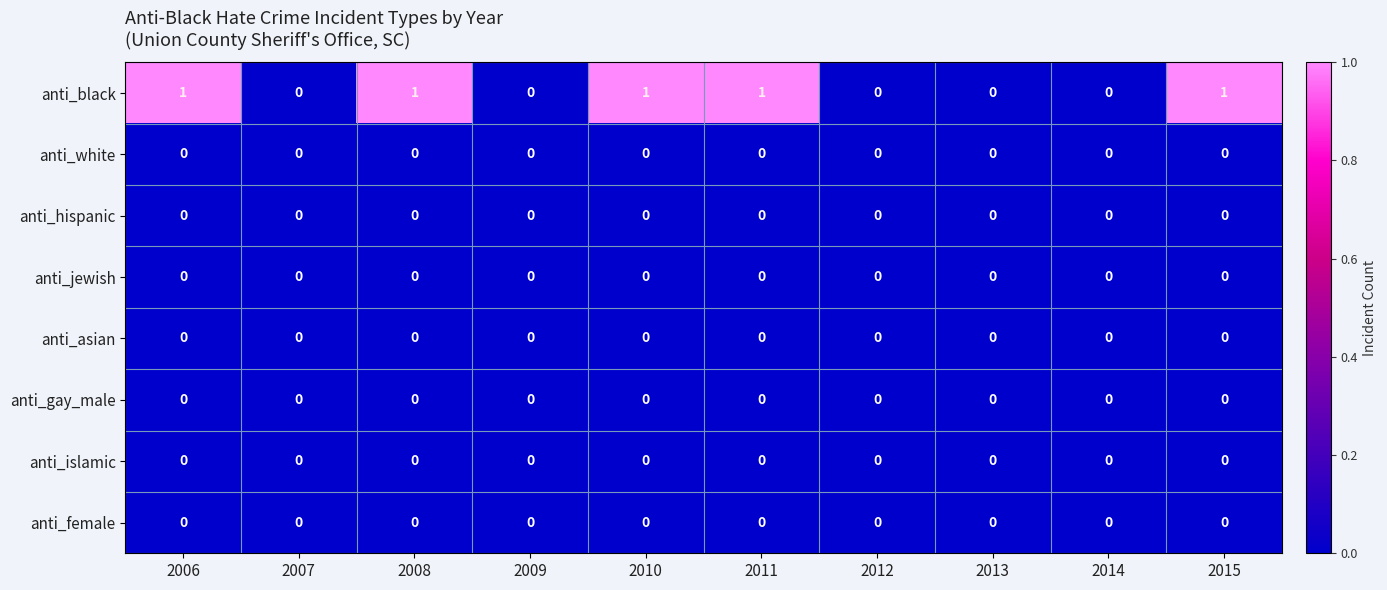

What is the sum of all anti_black values?

5